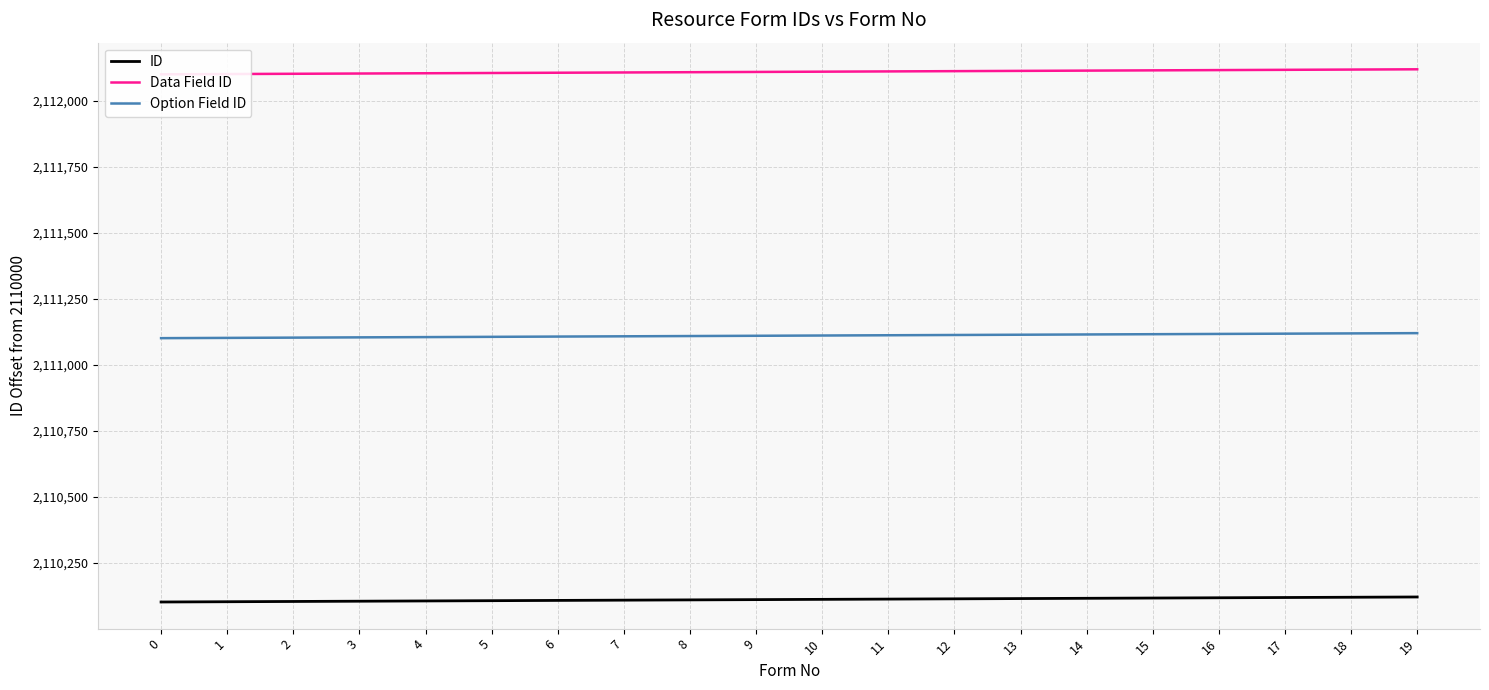

What is the greatest value displayed?

2120